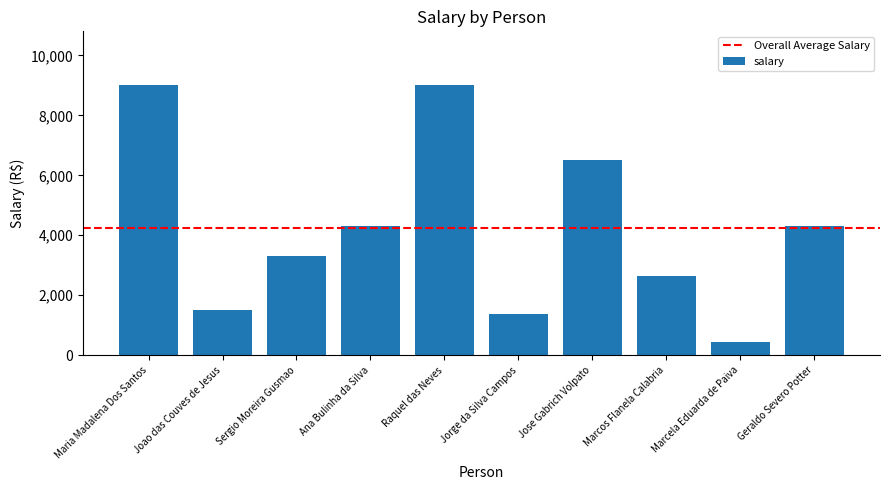

How many data points are less than 4300?

5